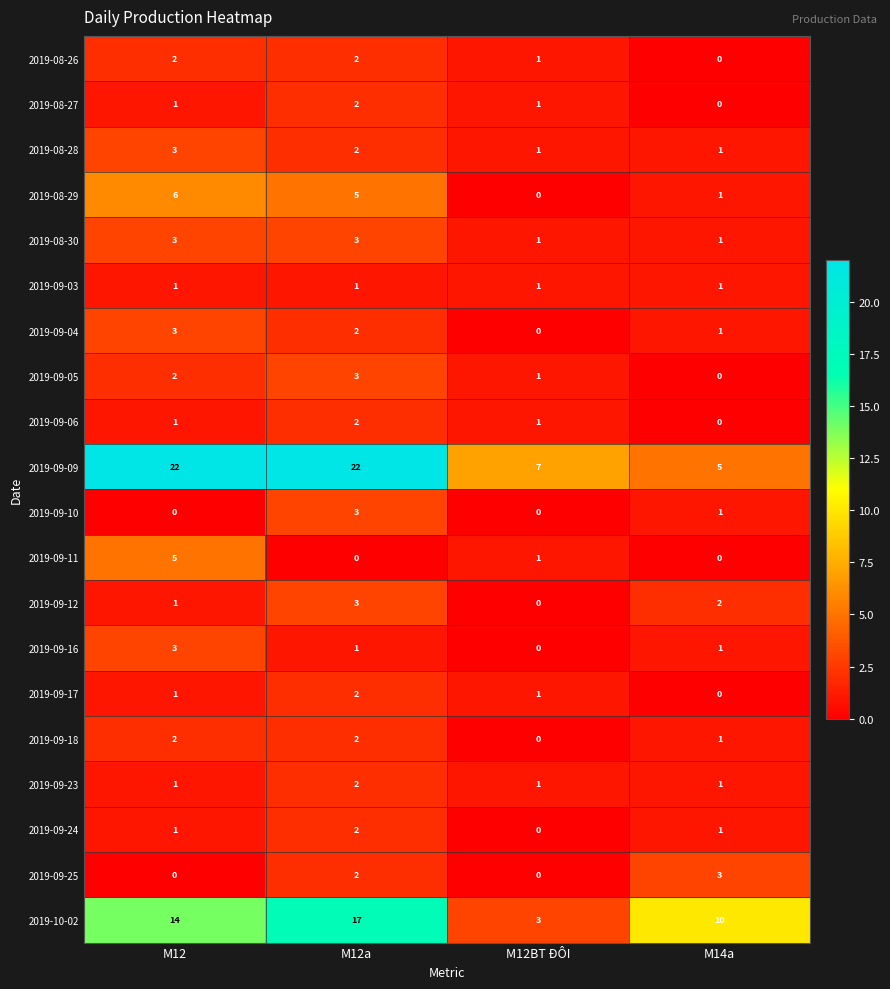

What is the greatest value displayed?

22